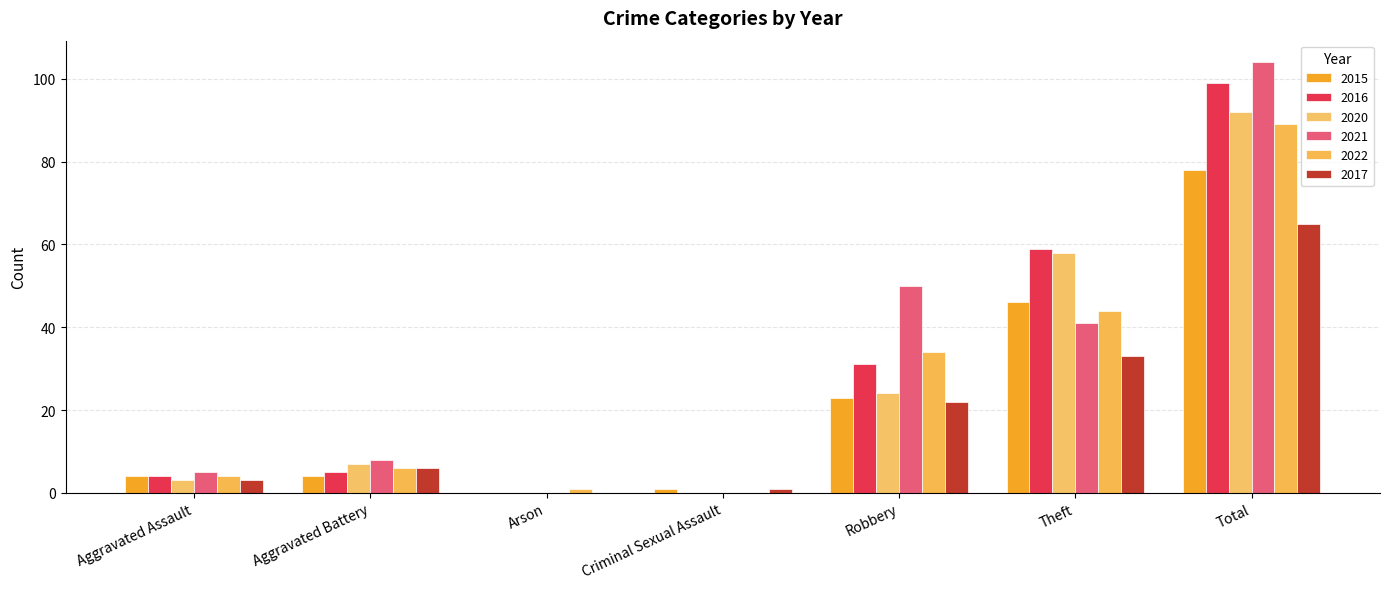

How many distinct data groups are displayed?

6